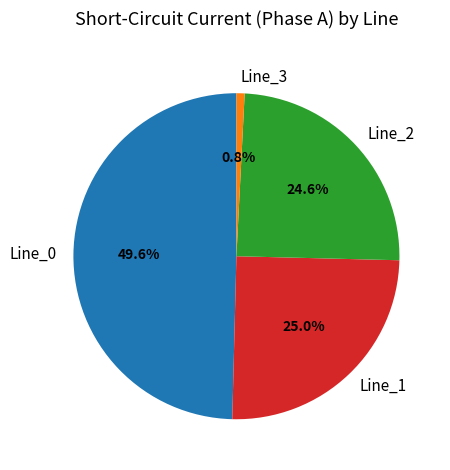

Does Line_0 account for over 50% of the chart?

No